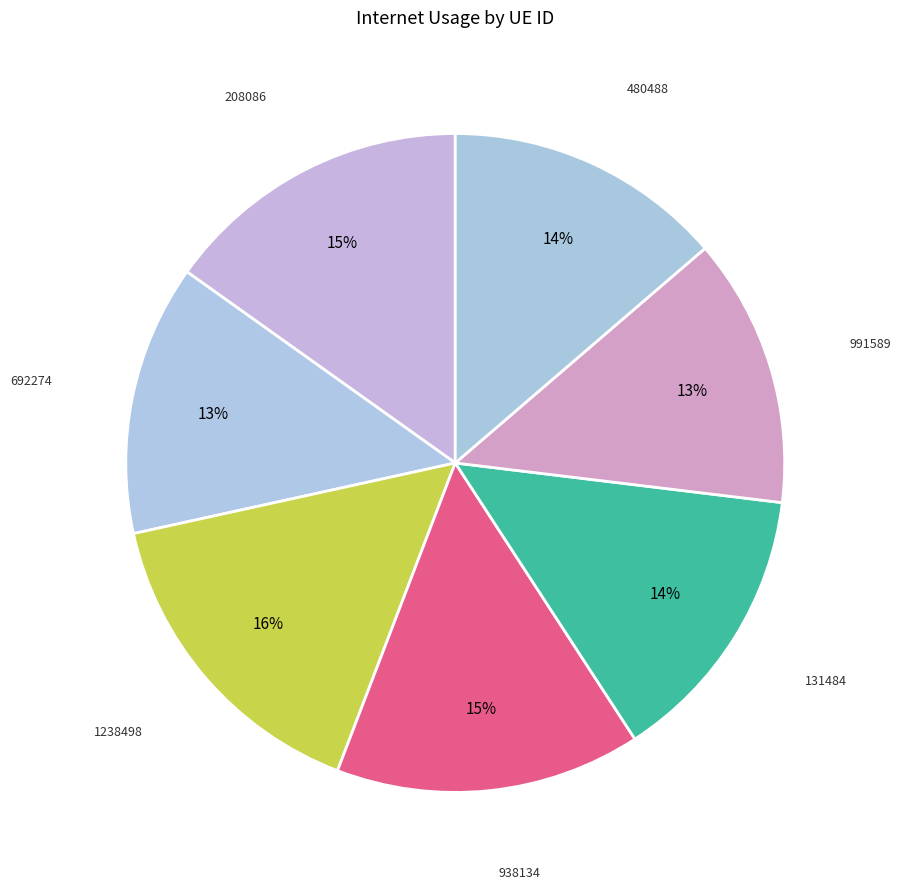

Between 1238498 and 692274, which is larger?

1238498